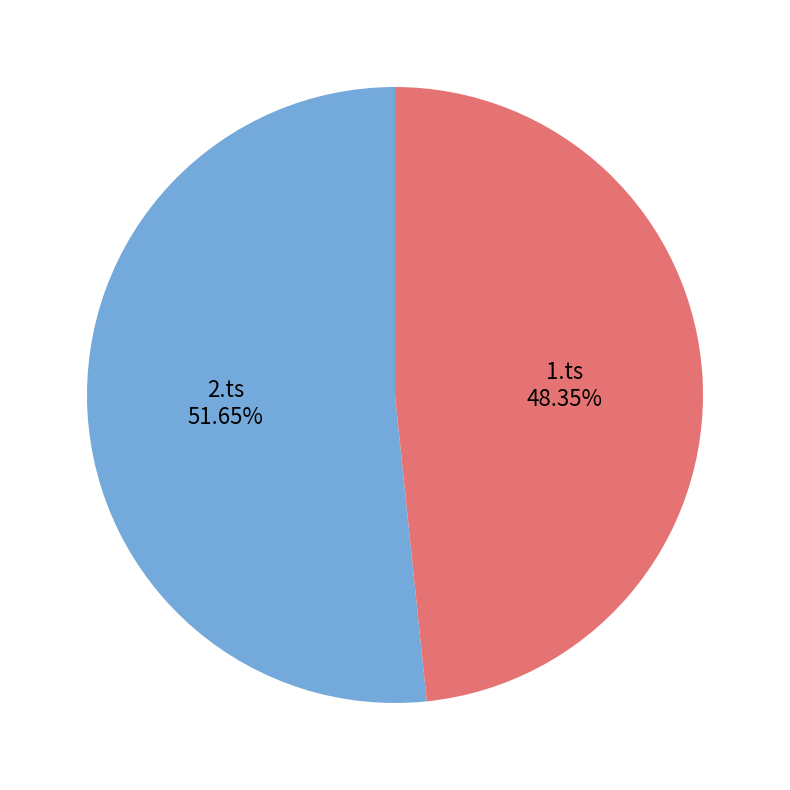

To the nearest percent, what portion does 2.ts represent?

52%